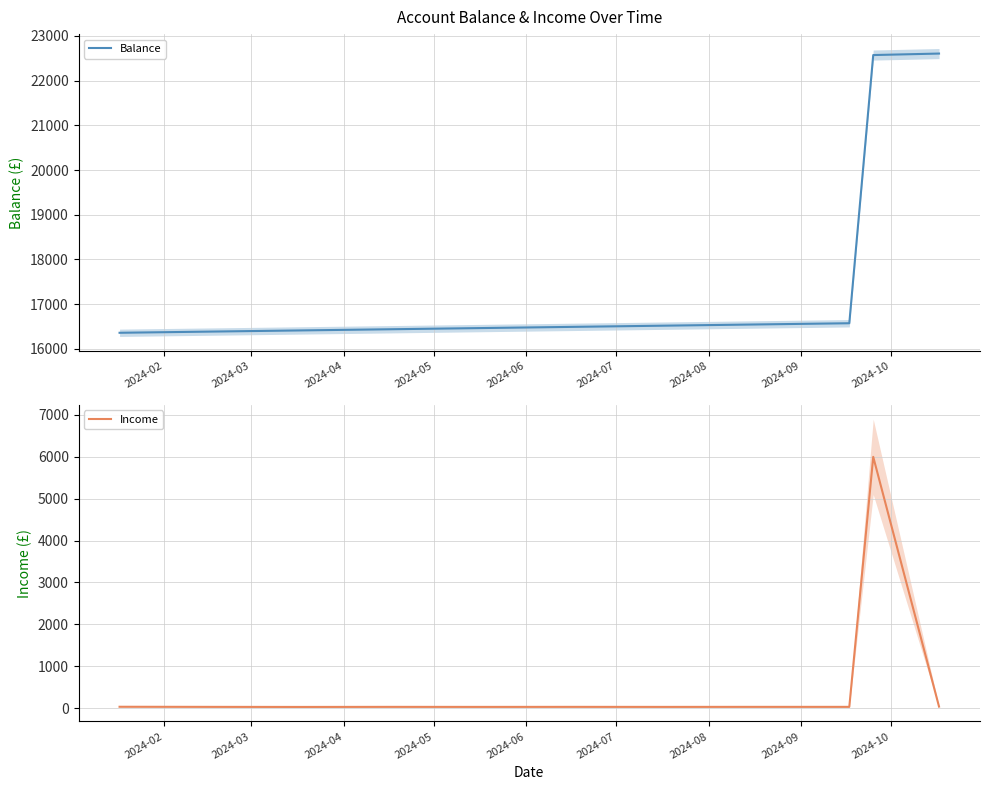

What is the maximum value for Balance?

22605.6